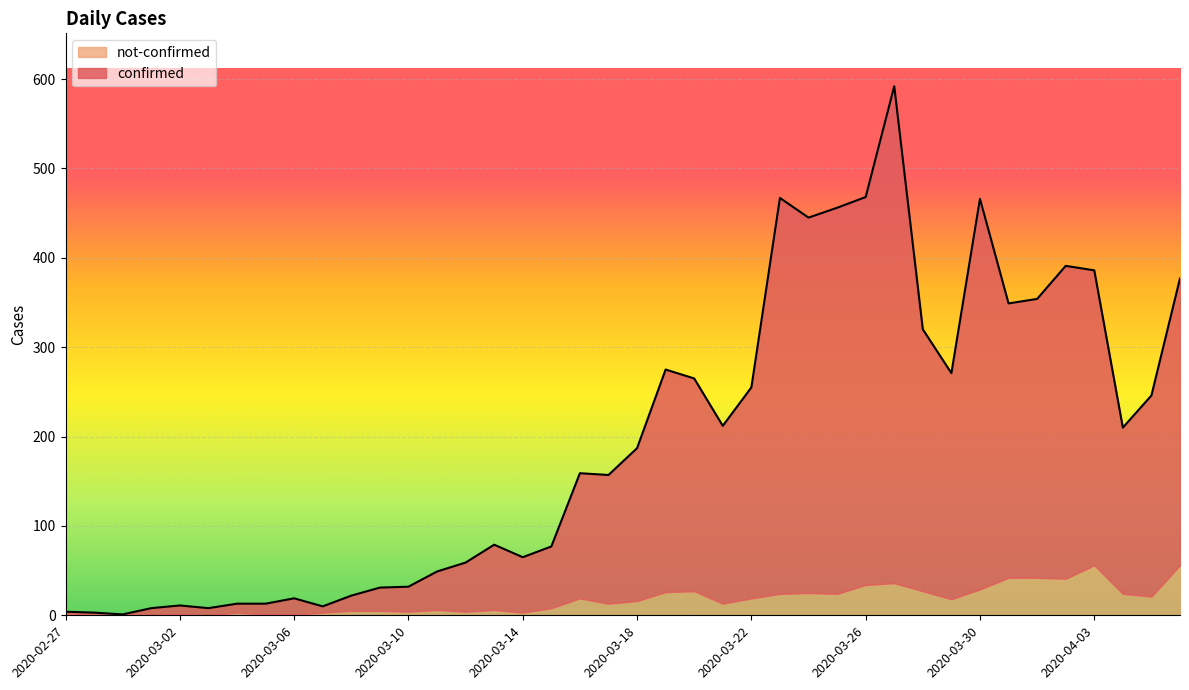

Approximately how many times larger is the value at 2020-03-03 compared to 2020-03-17?

0.1